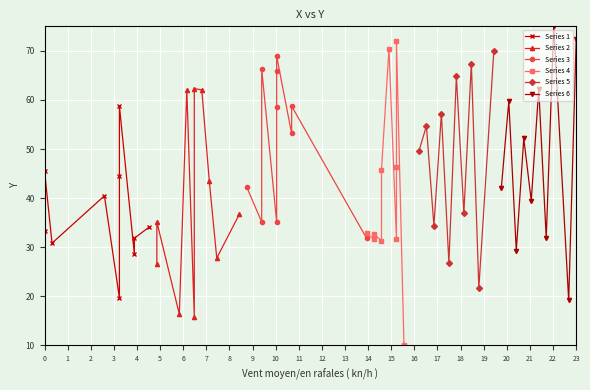

Reading left to right, list all the values displayed in this chart.

Series 1: 33.4	45.5	30.8	40.5	19.6	44.5	58.8	28.5	31.8	34.1
Series 2: 26.5	35.1	16.3	62.1	15.8	62.3	62.1	43.5	27.8	36.7
Series 3: 42.2	35.1	66.4	35.1	58.5	65.9	68.9	53.2	58.8	31.8
Series 4: 32.9	31.6	32.6	31.3	45.8	70.4	31.6	46.3	72.0	10.0
Series 5: 49.6	54.7	34.4	57.2	26.8	64.8	36.9	67.4	21.7	69.9
Series 6: 42.0	59.8	29.3	52.1	39.5	62.3	31.8	75.0	19.1	72.5